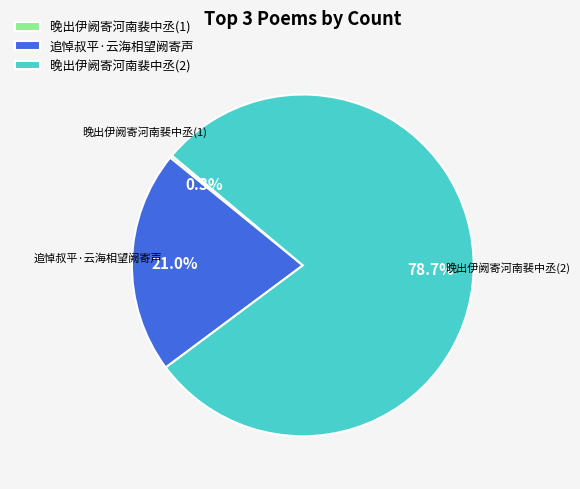

What portion of the pie excludes 追悼叔平·云海相望阙寄声?

79.0%